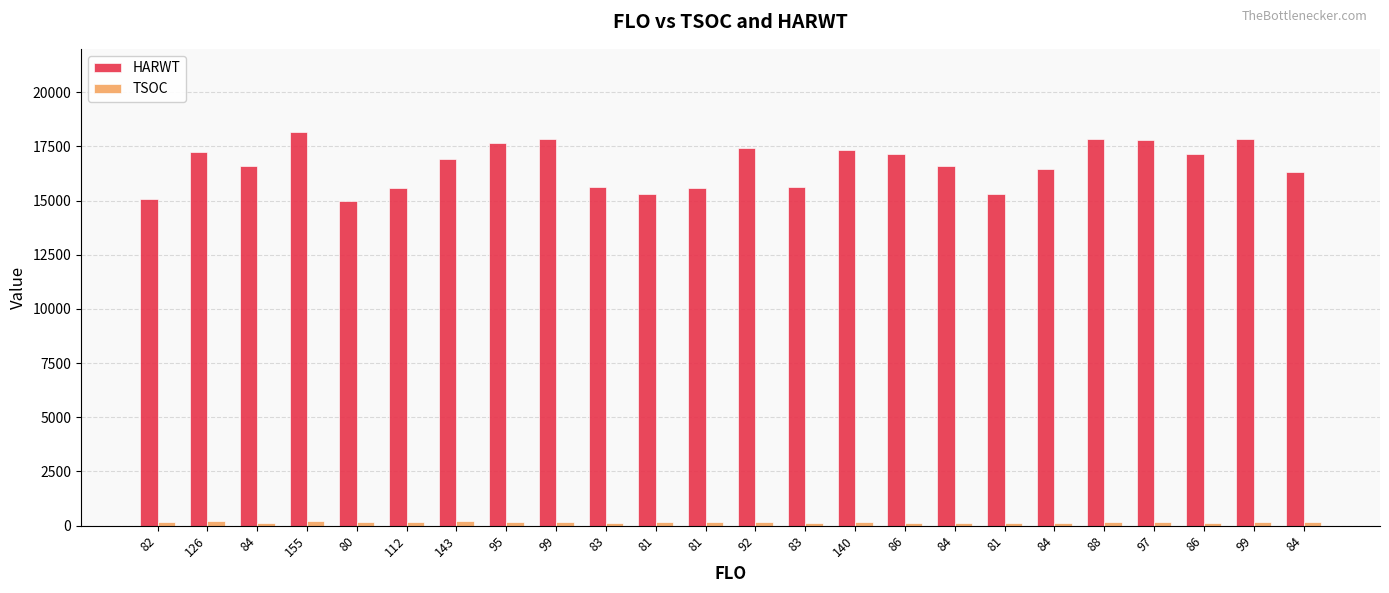

Reading left to right, what are all the values shown in this chart?

HARWT: 82=15057	126=17252	84=16589	155=18185	80=14974	112=15596	143=16929	95=17652	99=17832	83=15642	81=15293	81=15563	92=17418	83=15642	140=17321	86=17133	84=16589	81=15293	84=16457	88=17834	97=17814	86=17133	99=17832	84=16311
TSOC: 82=174	126=209	84=136	155=209	80=149	112=189	143=211	95=165	99=147	83=138	81=147	81=158	92=158	83=128	140=188	86=137	84=141	81=142	84=140	88=148	97=187	86=146	99=160	84=147